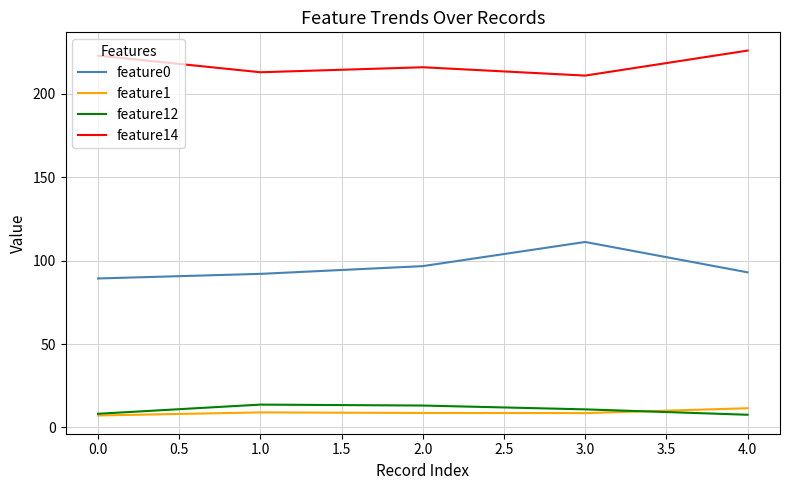

What is the highest value of the feature1 series?

11.5